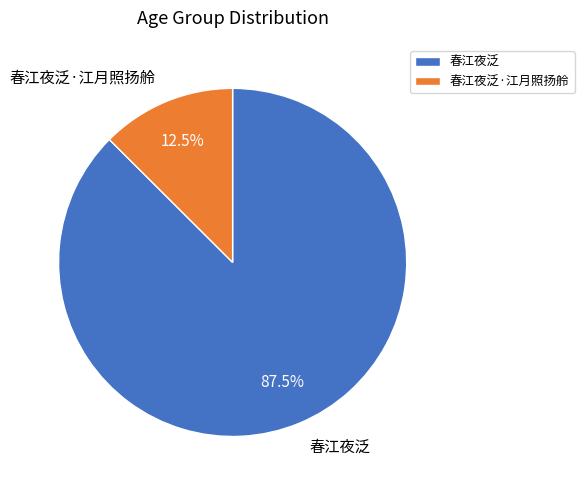

Which slice is the largest?

春江夜泛